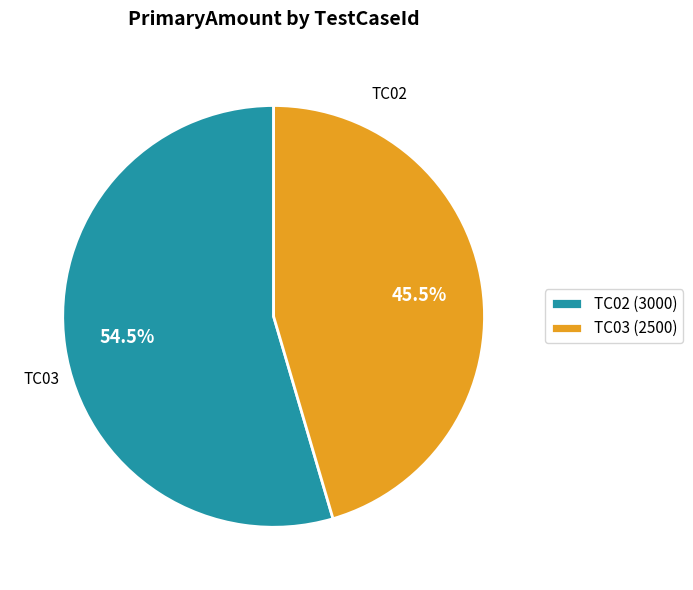

Which category has the smallest portion of the pie?

TC03